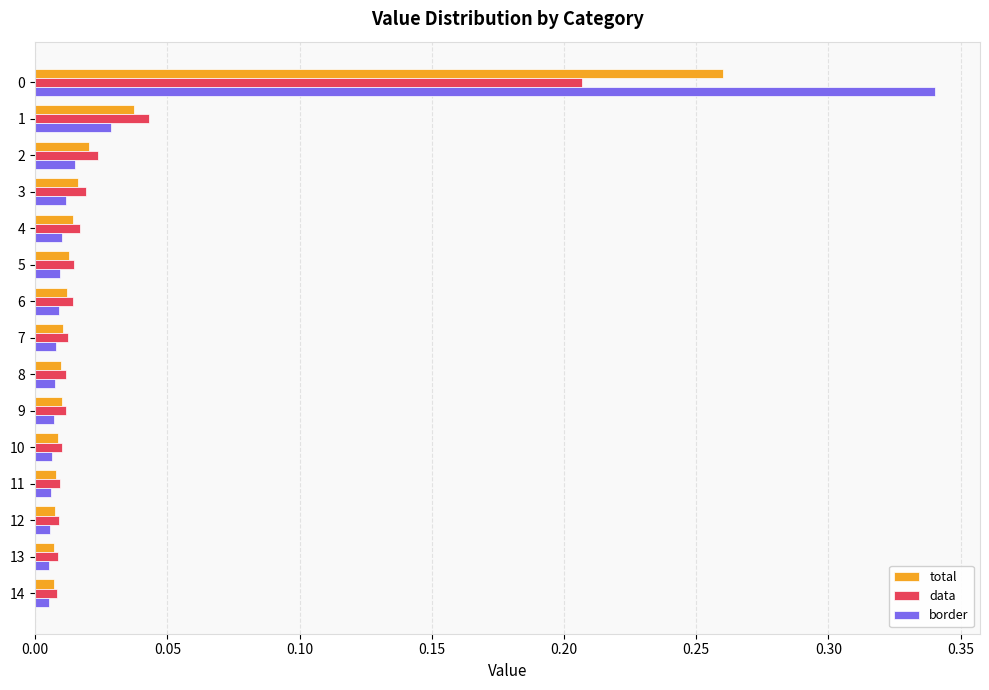

What is the sum of all data values?

0.4